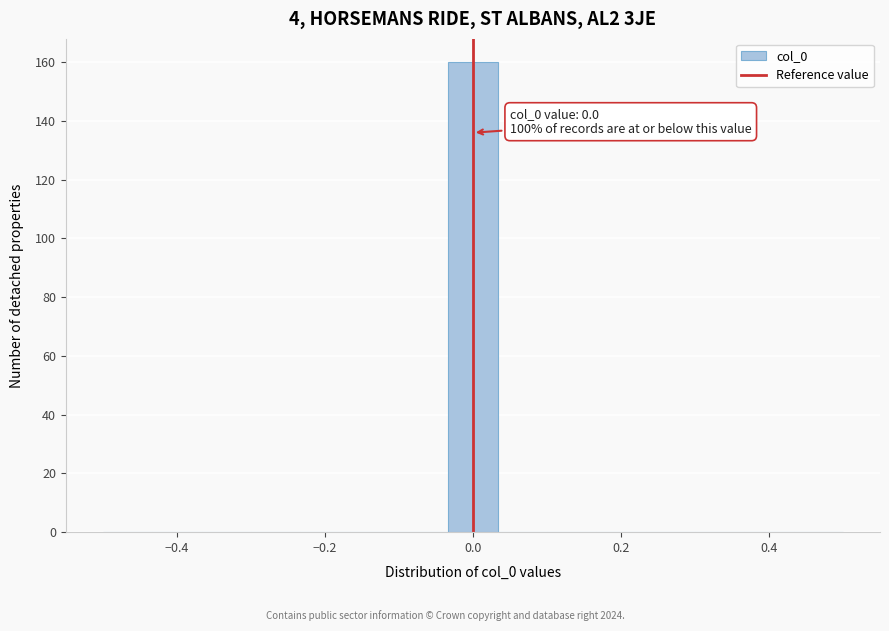

Around what value on the x-axis is the tallest bar? Give the approximate position of its centre, as read against the axis.

0.00